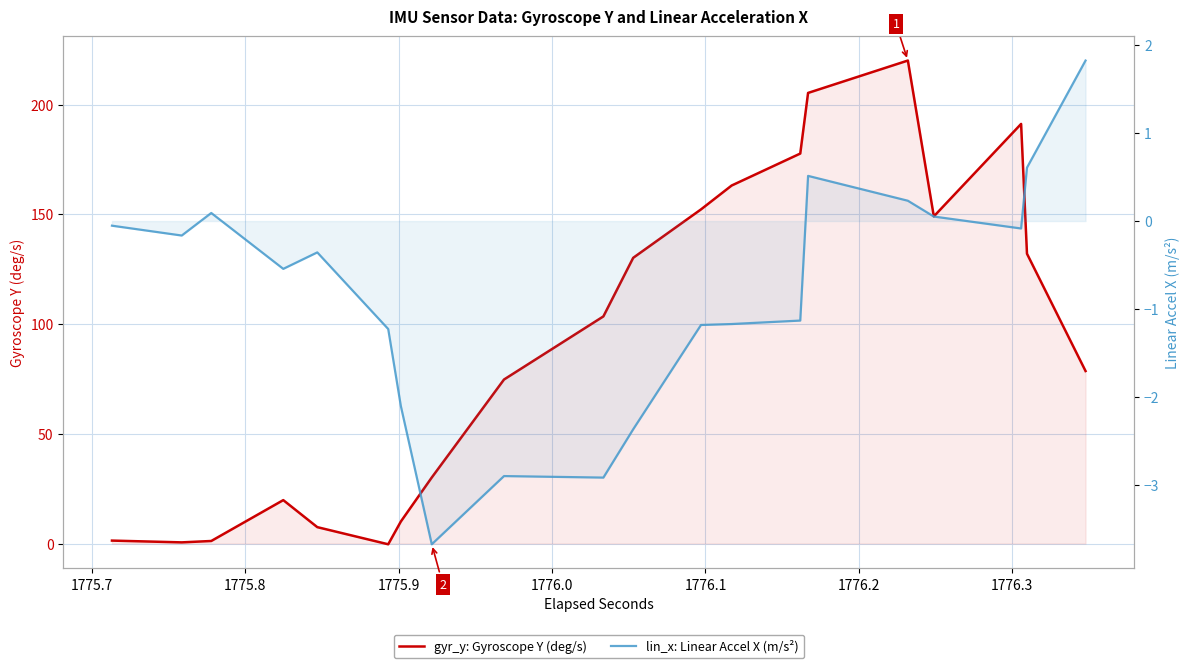

What is the difference between the maximum and minimum values in the gyr_y: Gyroscope Y (deg/s) series?

220.4